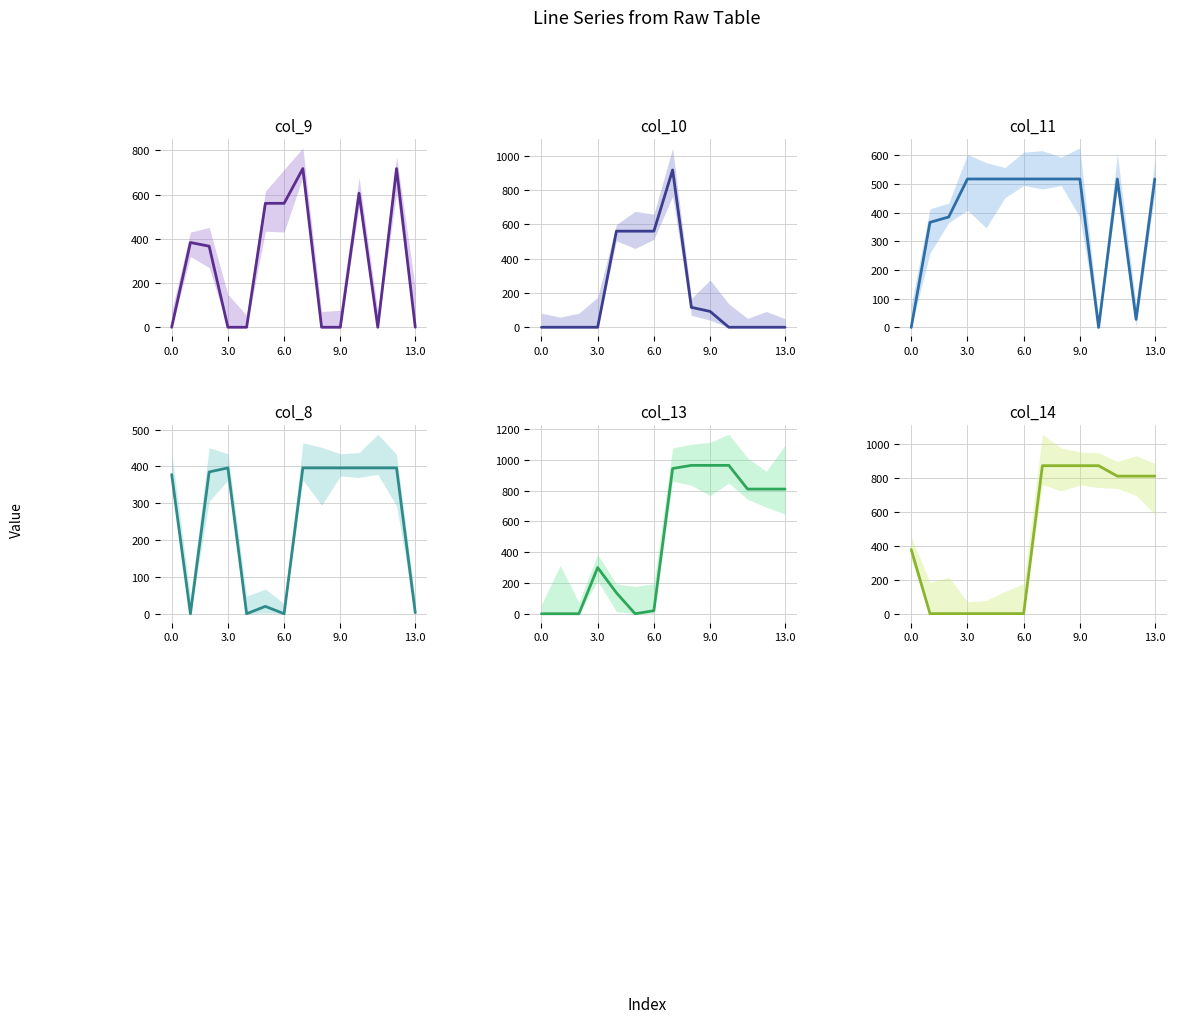

Does the chart have visible grid lines?

Yes